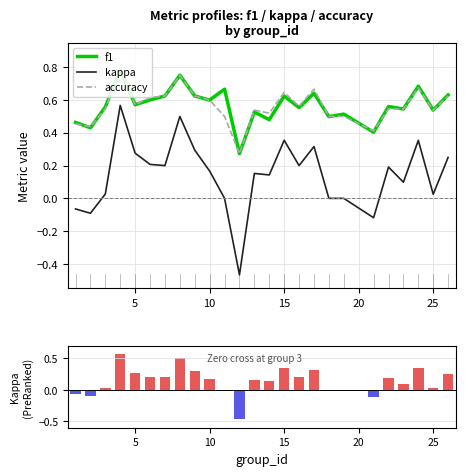

Which category has the lowest value in the accuracy series?

12